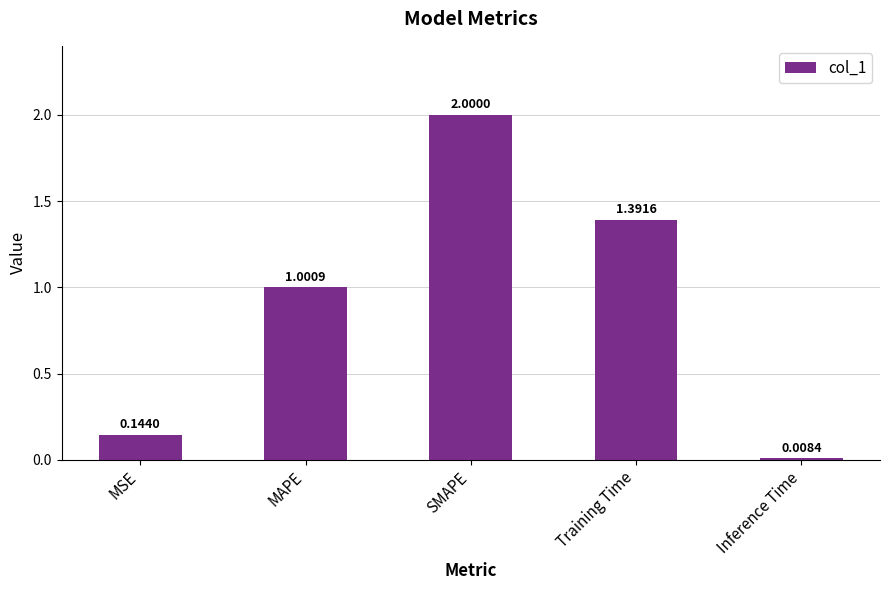

Rank the categories by value from highest to lowest.

SMAPE, Training Time, MAPE, MSE, Inference Time